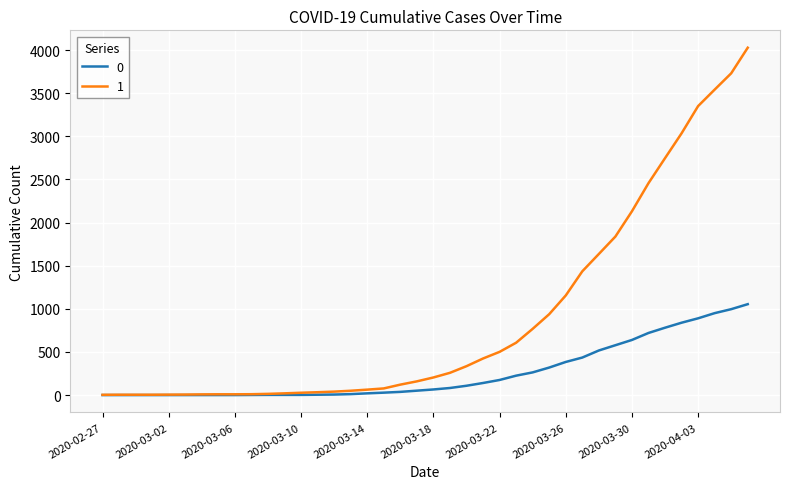

What is the sum of all 1 values?

35787